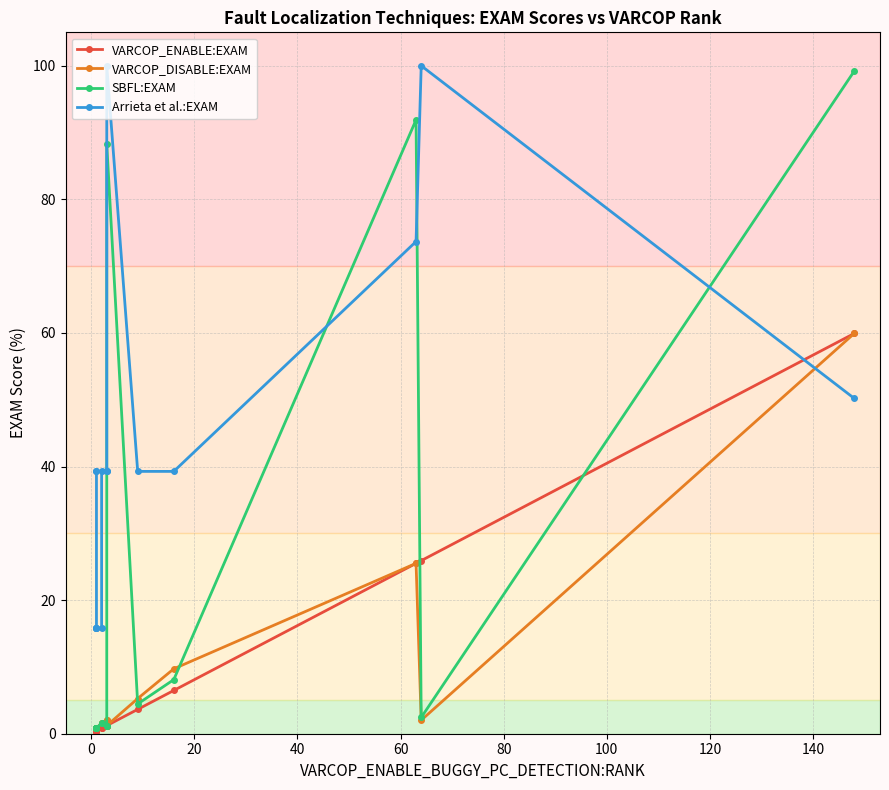

After their last crossing, which series has the higher values: VARCOP_DISABLE:EXAM or Arrieta et al.:EXAM?

VARCOP_DISABLE:EXAM